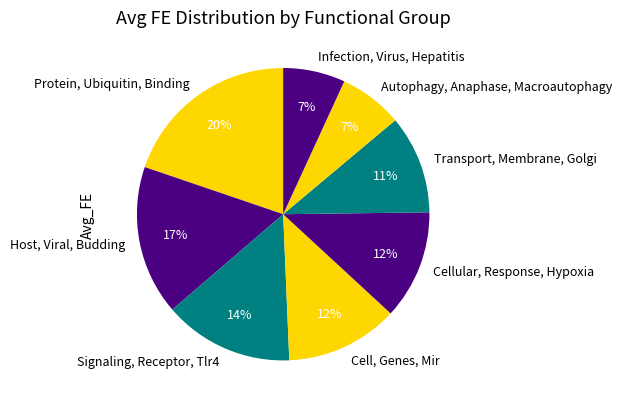

To the nearest percent, what percentage of the pie is Signaling, Receptor, Tlr4?

14%